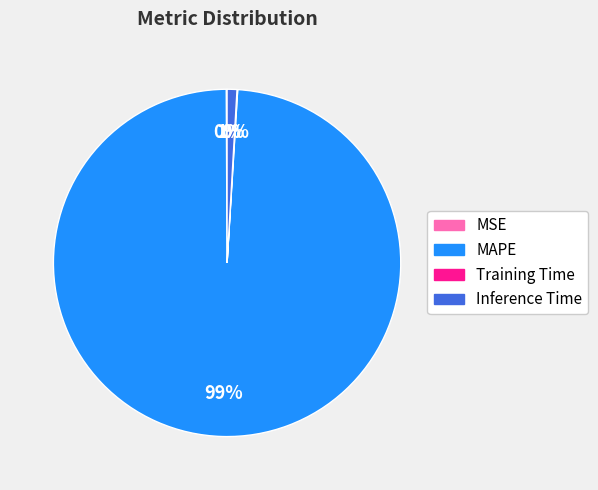

Which slice is the largest?

MAPE